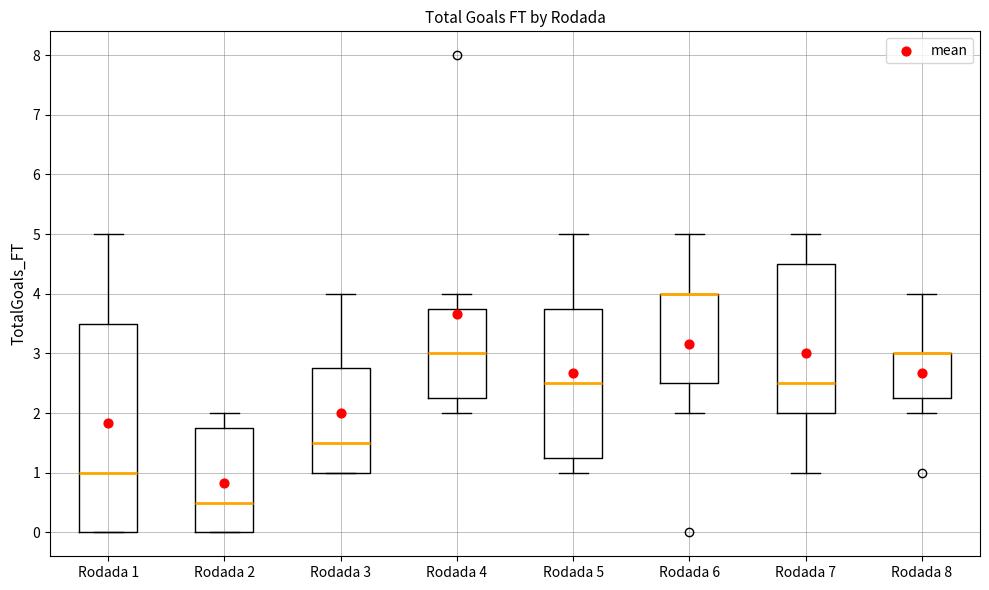

Where does the upper whisker of the box for Rodada 8 end on the y-axis? The values are not printed on the chart, so give them approximately, as read against the axis.

4.0